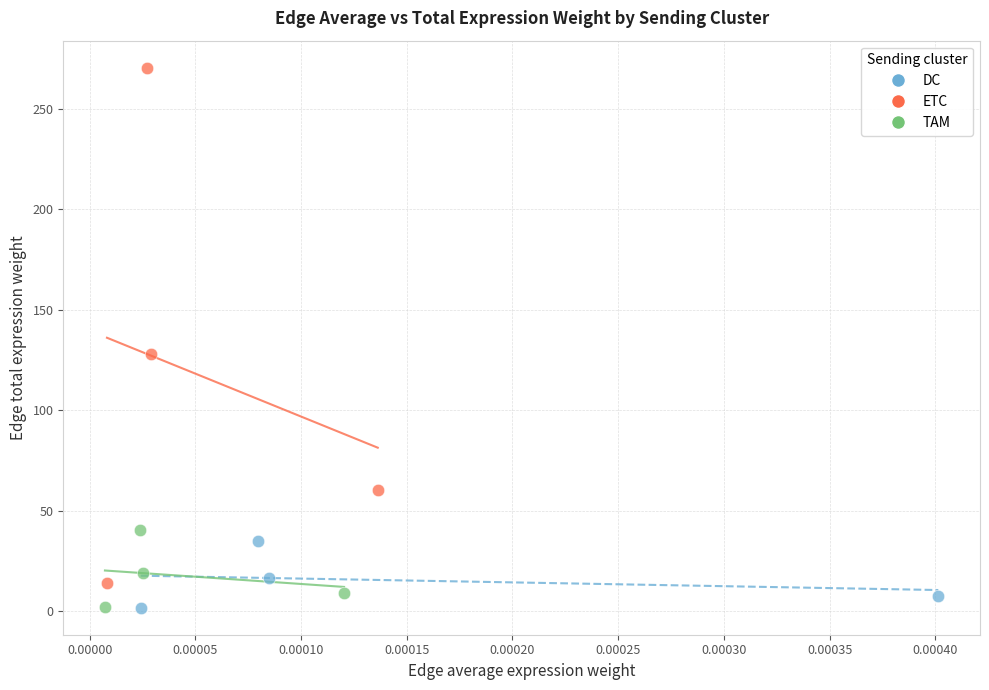

What are all the series names shown in the legend?

DC, ETC, TAM